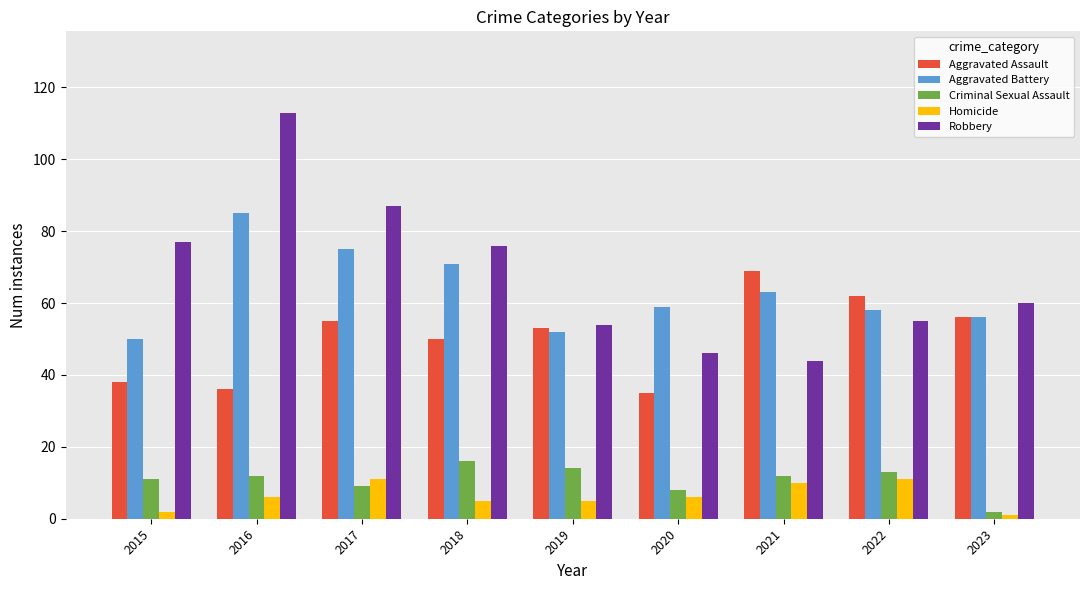

At 2021, list the series in order from largest to smallest.

Aggravated Assault, Aggravated Battery, Robbery, Criminal Sexual Assault, Homicide